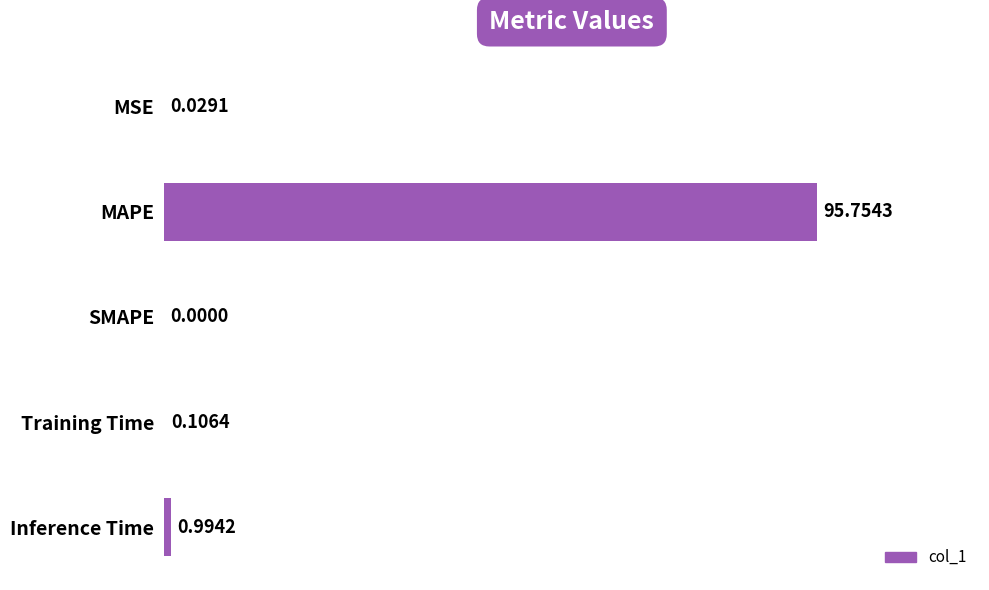

Which category has the highest value across all series?

MAPE